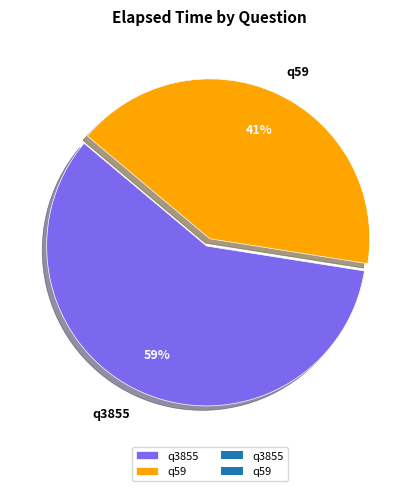

Is the sum of q59 and q3855 greater than half?

Yes